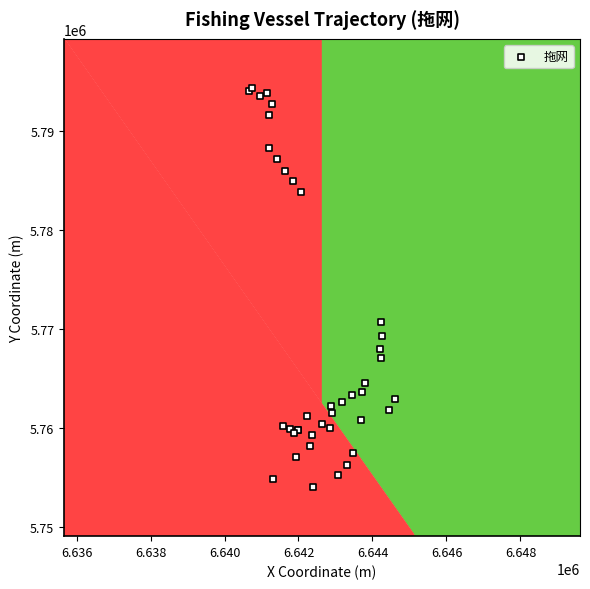

What Y value in the scatter plot is closest to 5774176?

5770649.6